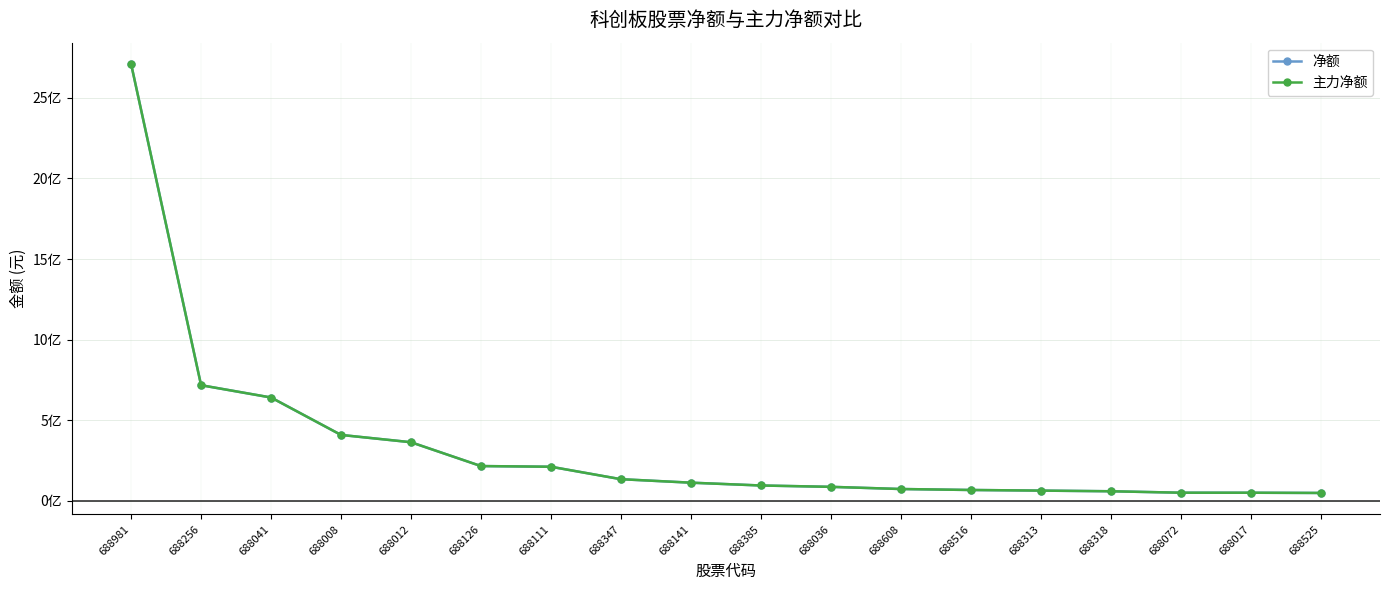

Reading left to right, list all the values displayed in this chart.

净额: 688981=2709338534	688256=717455790	688041=641186241	688008=409123427	688012=363788716	688126=215971203	688111=211774332	688347=134519131	688141=112903171	688385=95455998	688036=87107883	688608=73605976	688516=67589762	688313=63719308	688318=59688363	688072=50712434	688017=50599932	688525=49139893
主力净额: 688981=2709338534	688256=717455790	688041=641186241	688008=409123427	688012=363788716	688126=215971203	688111=211774332	688347=134519131	688141=112903171	688385=95455998	688036=87107883	688608=73605976	688516=67589762	688313=63719308	688318=59688363	688072=50712434	688017=50599932	688525=49139893